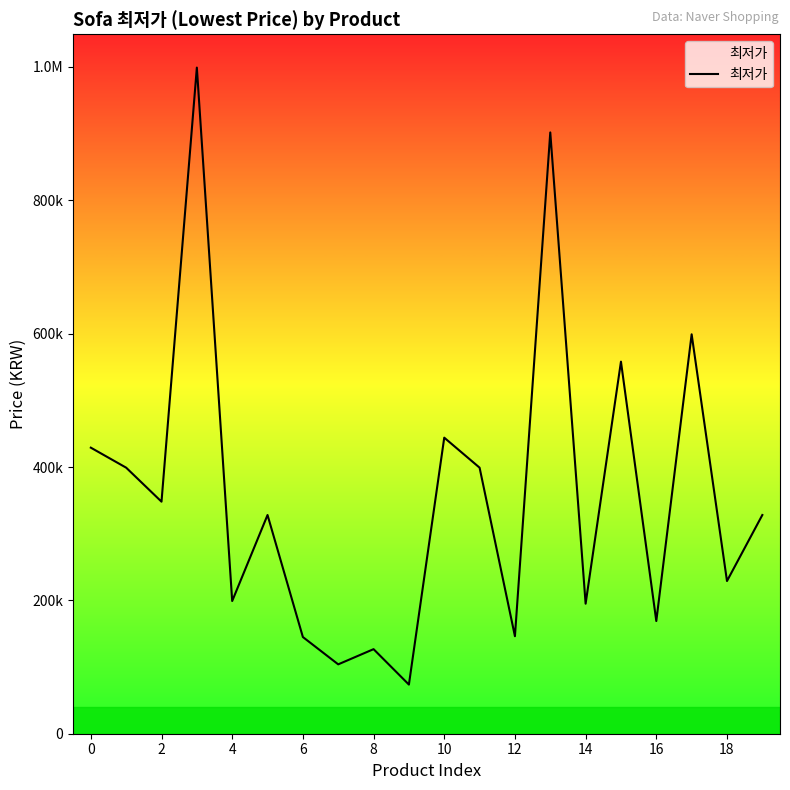

What is the minimum value shown in the chart?

73680